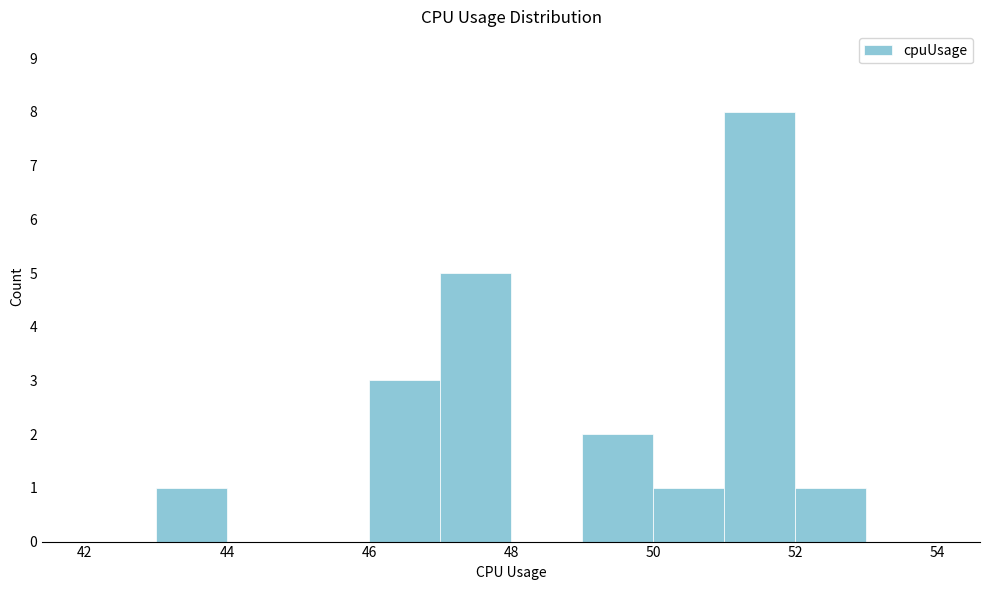

How tall is the bar that spans 49 to 50 on the x-axis? The values are not printed on the chart, so give them approximately, as read against the axis.

2